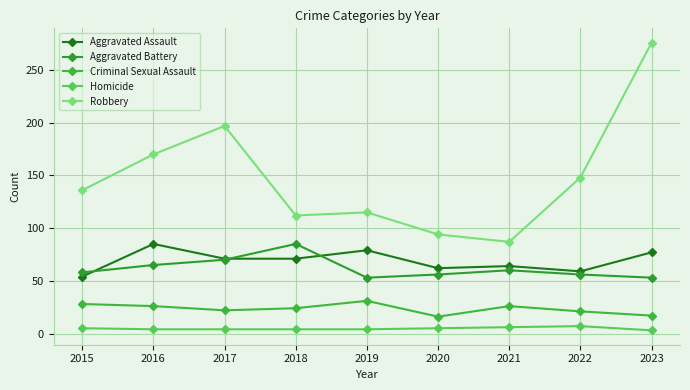

Which category has the lowest value across all series?

2023